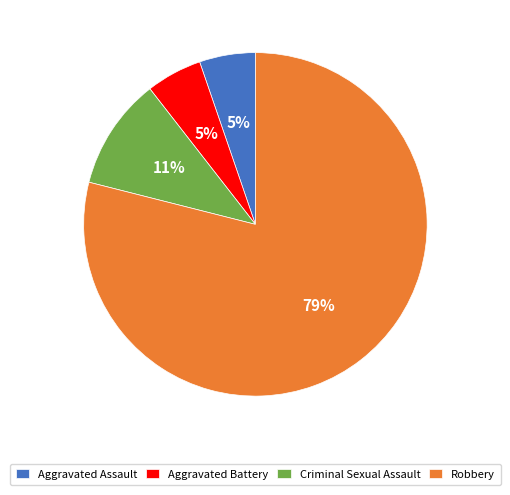

Approximately how many times larger is the value at Aggravated Battery compared to Robbery?

0.1